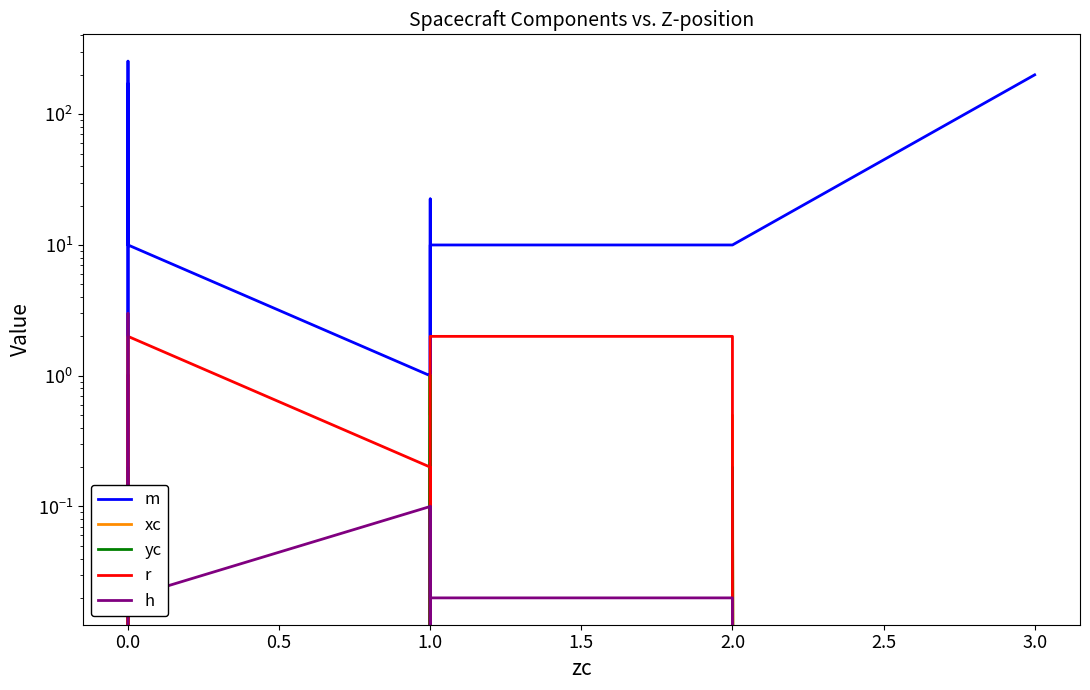

True or false: h has a value of -1.0 at 3.0.

False